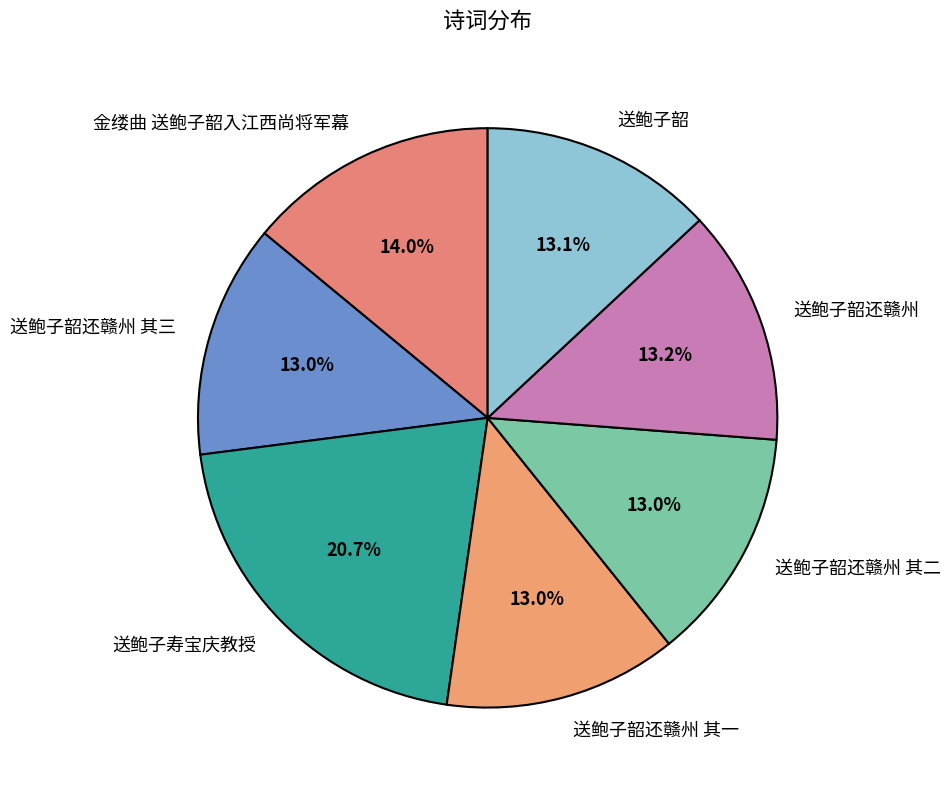

Approximately how many times larger is the value at 送鲍子韶还赣州 compared to 金缕曲 送鲍子韶入江西尚将军幕?

0.9